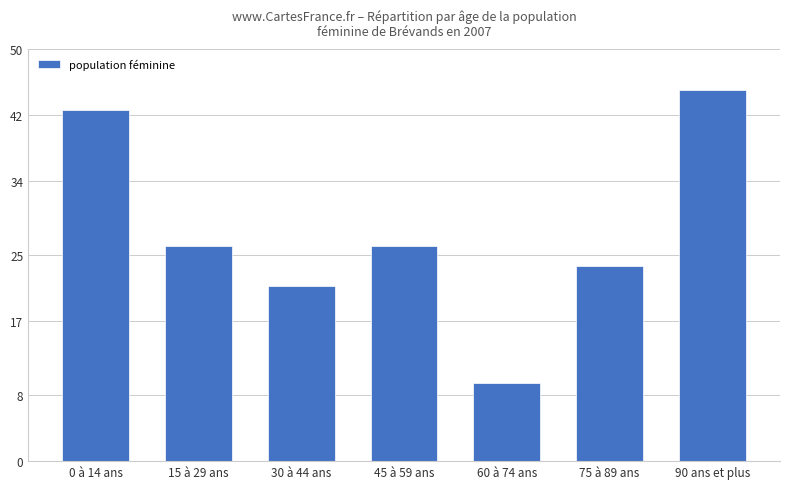

What is the label of the 2nd bar from the right?

75 à 89 ans